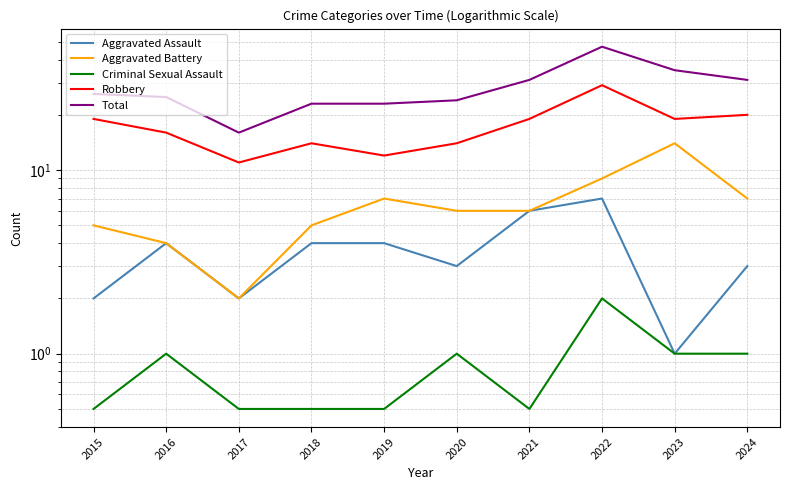

True or false: Robbery and Aggravated Assault cross at least once.

False